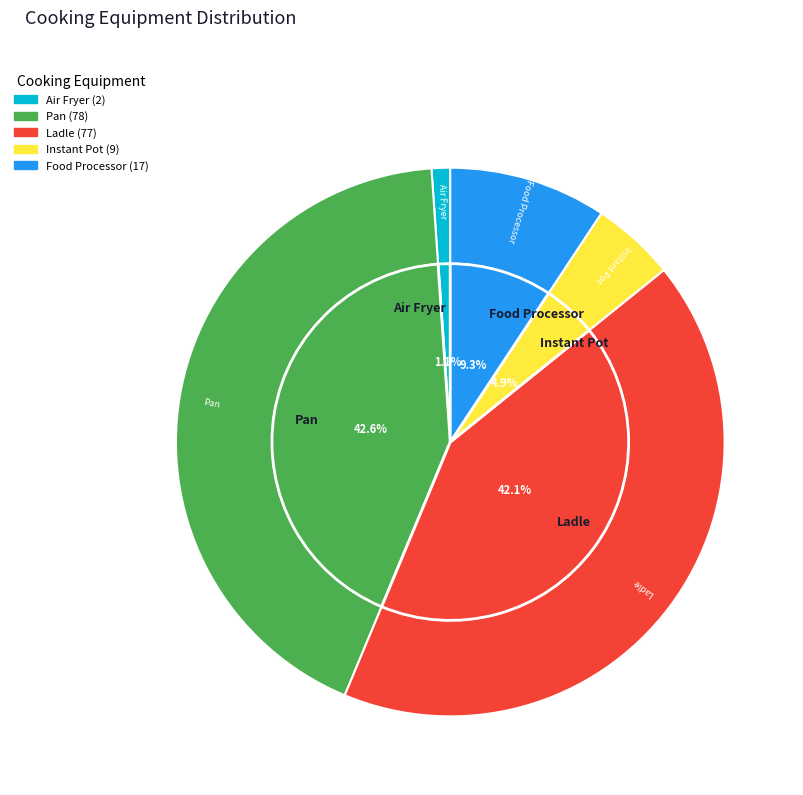

Which slice is the largest?

Pan